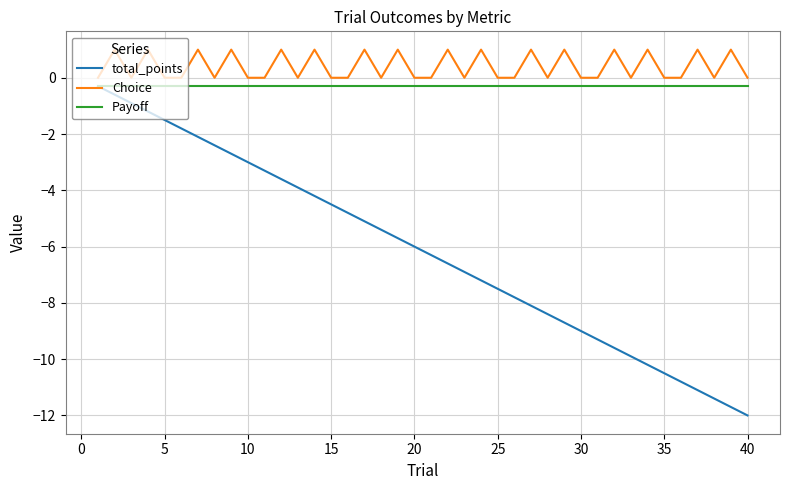

Which series has the largest range (max minus min)?

total_points